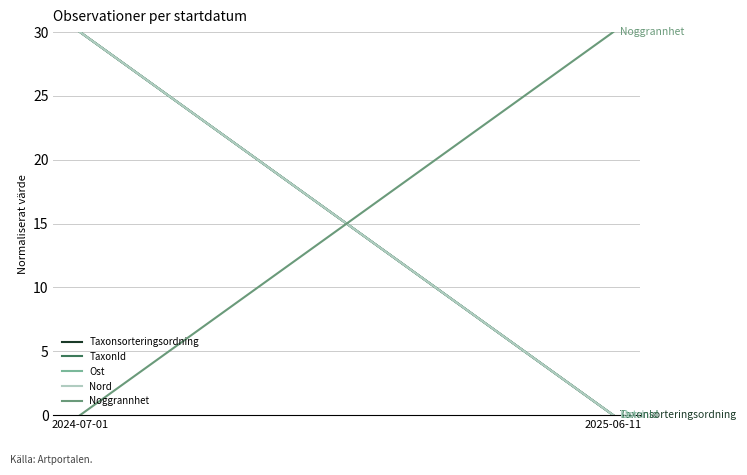

What is the greatest value displayed?

30